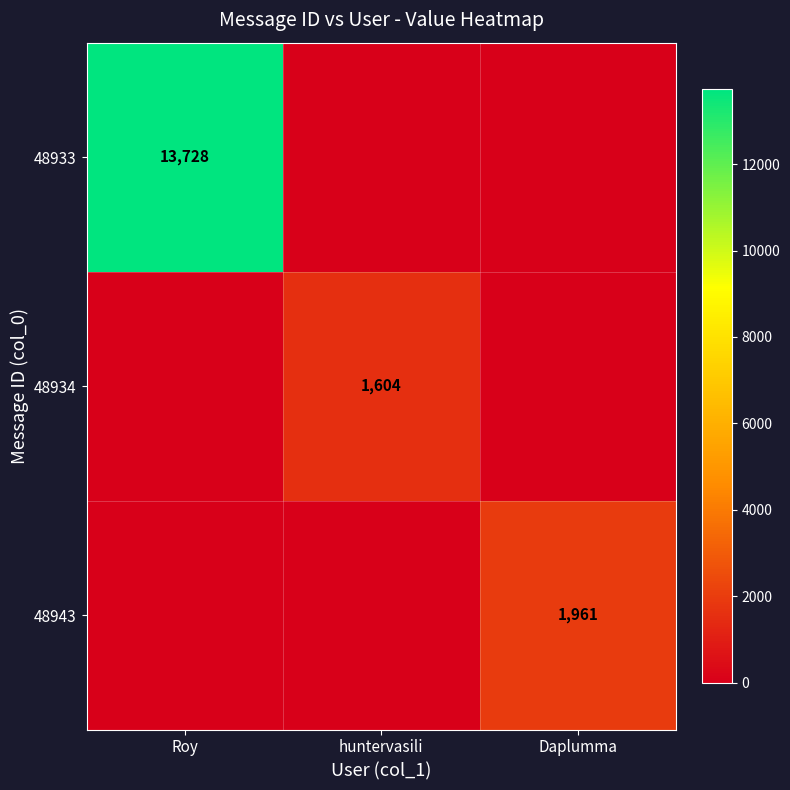

True or false: 48943 has a value of 1961 at Daplumma.

True